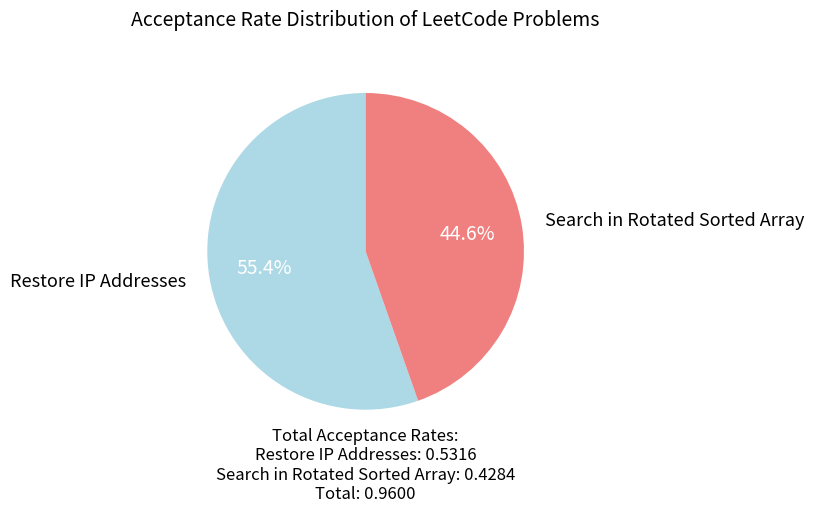

Between Restore IP Addresses and Search in Rotated Sorted Array, which is larger?

Restore IP Addresses